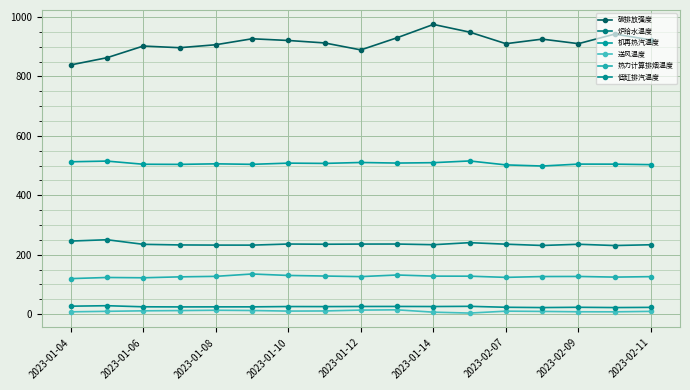

Does the chart have visible grid lines?

Yes